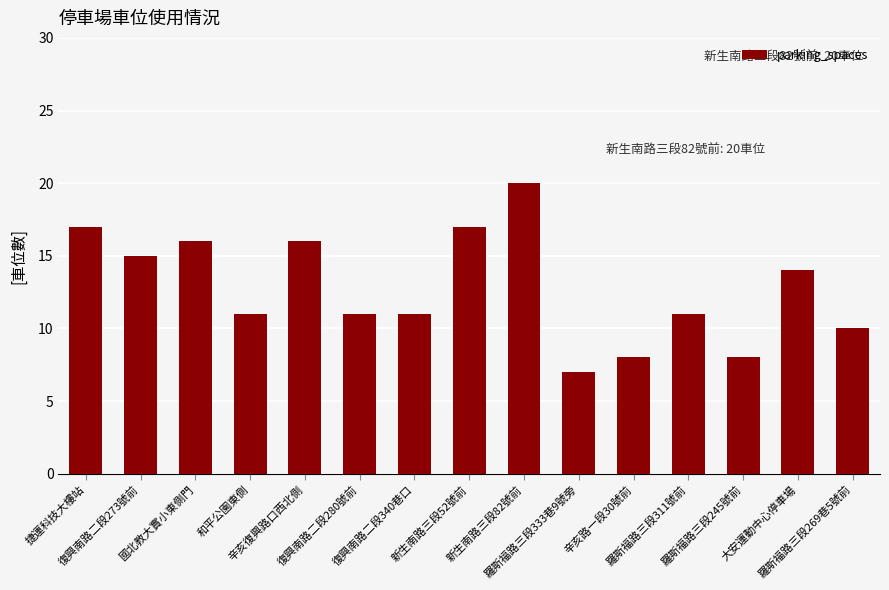

Does the chart contain stacked bars?

No